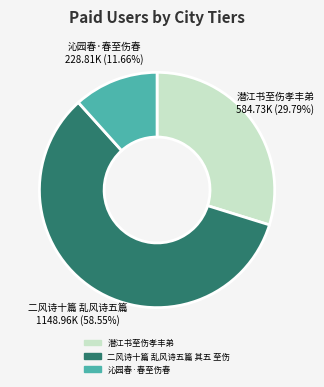

Between 沁园春·春至伤春 and 二风诗十篇 乱风诗五篇 其五 至伤, which is larger?

二风诗十篇 乱风诗五篇 其五 至伤